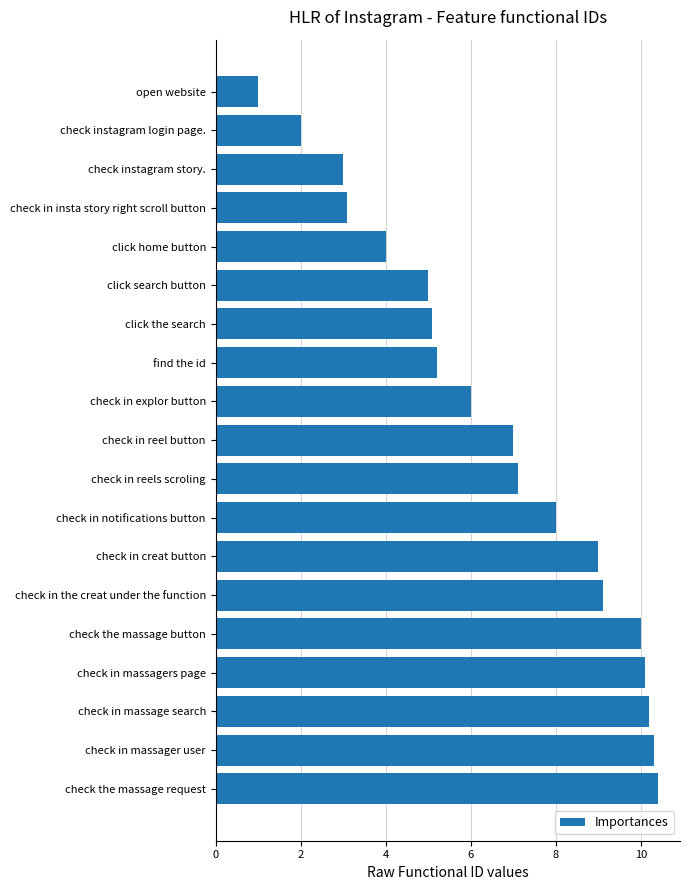

What is the sum of all values?

125.6